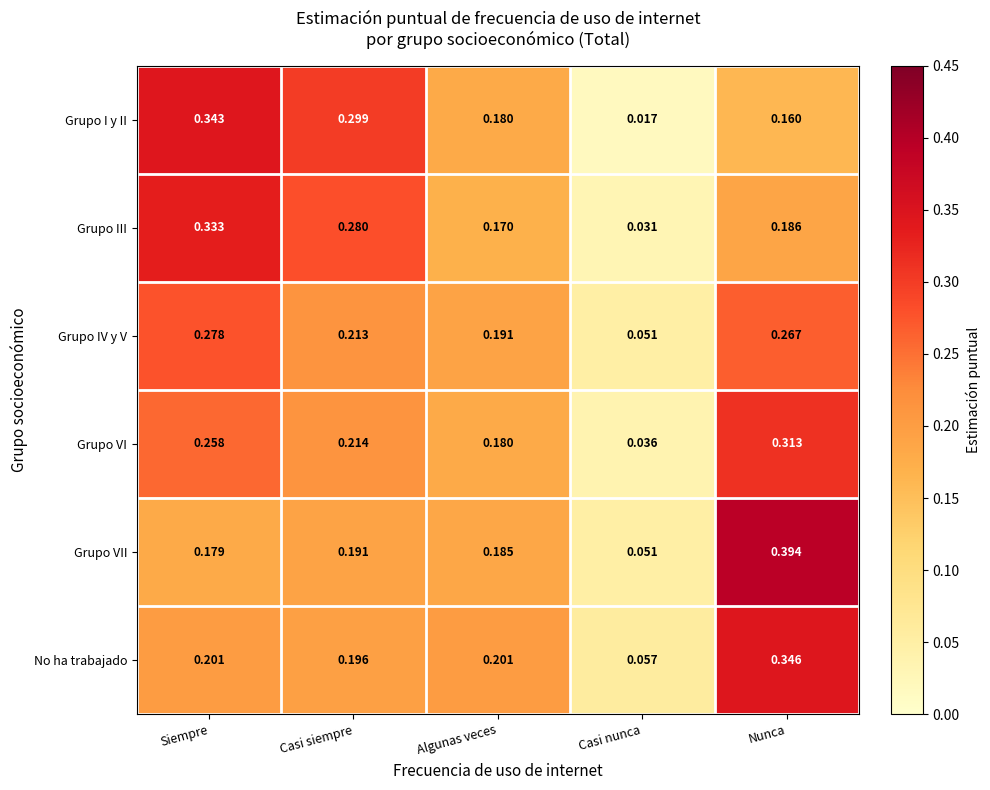

At which label is Grupo VI closest to 0?

Casi nunca